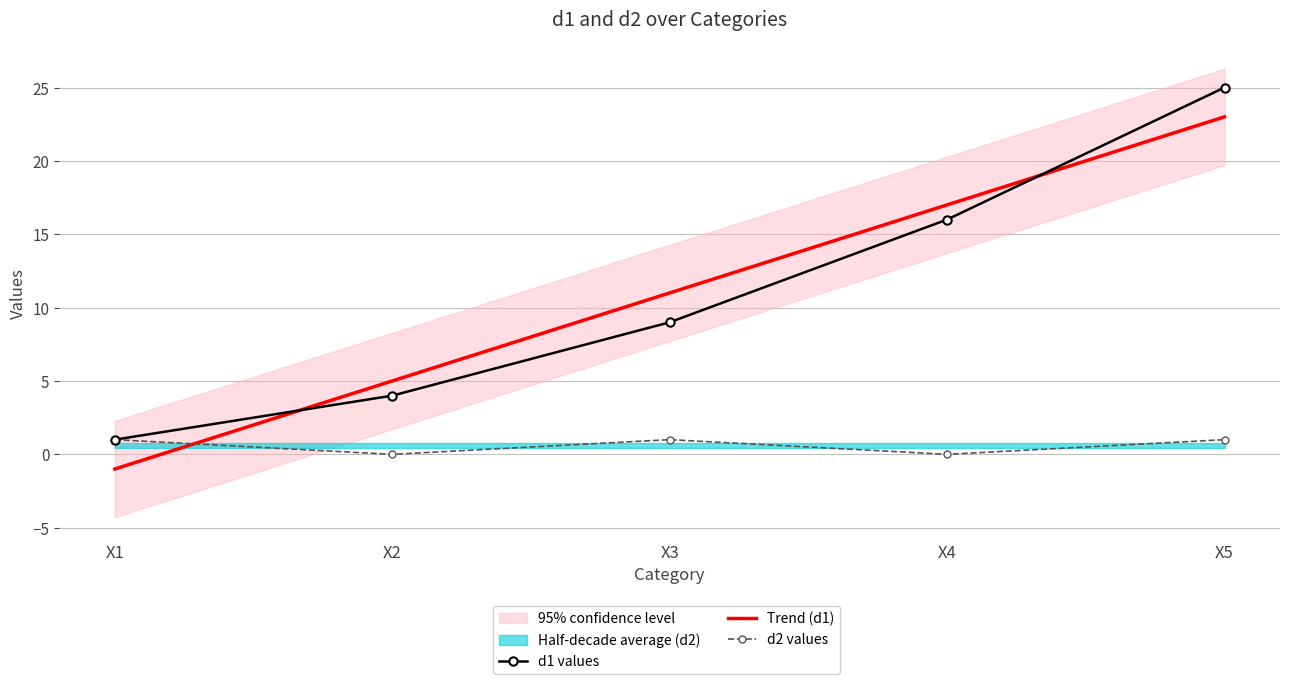

True or false: d1 and d2 cross at least once.

False